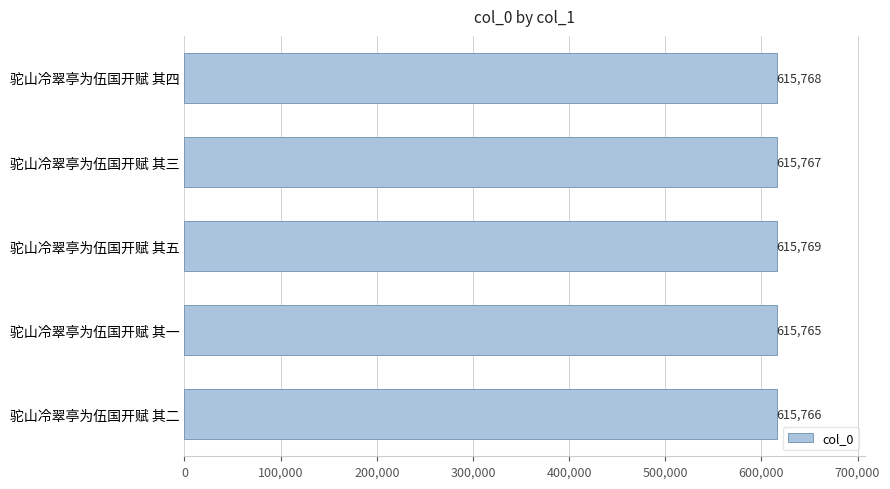

How many categories are shown in the chart?

5